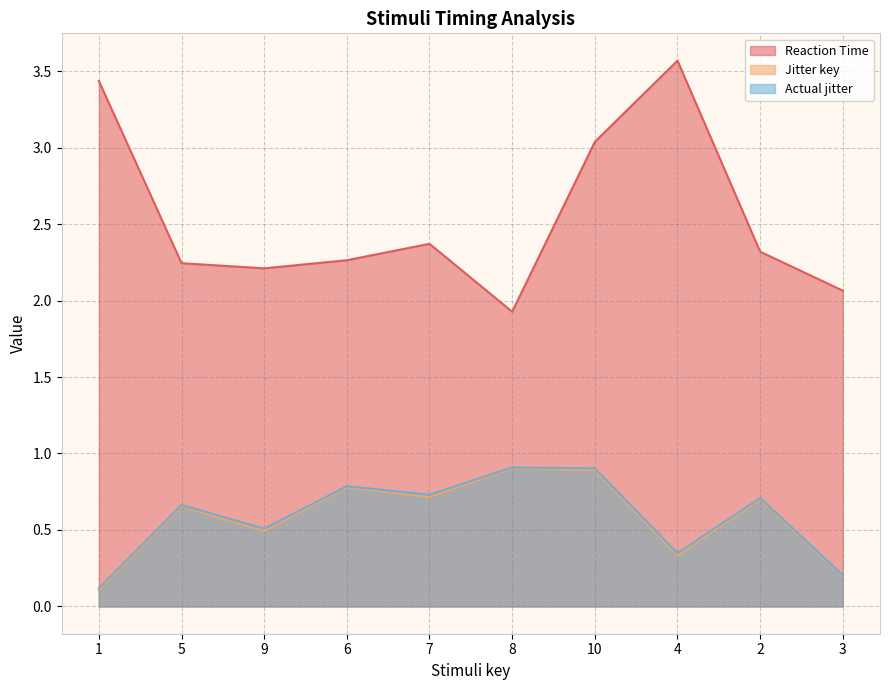

Does the chart display data point markers on the line(s)?

No